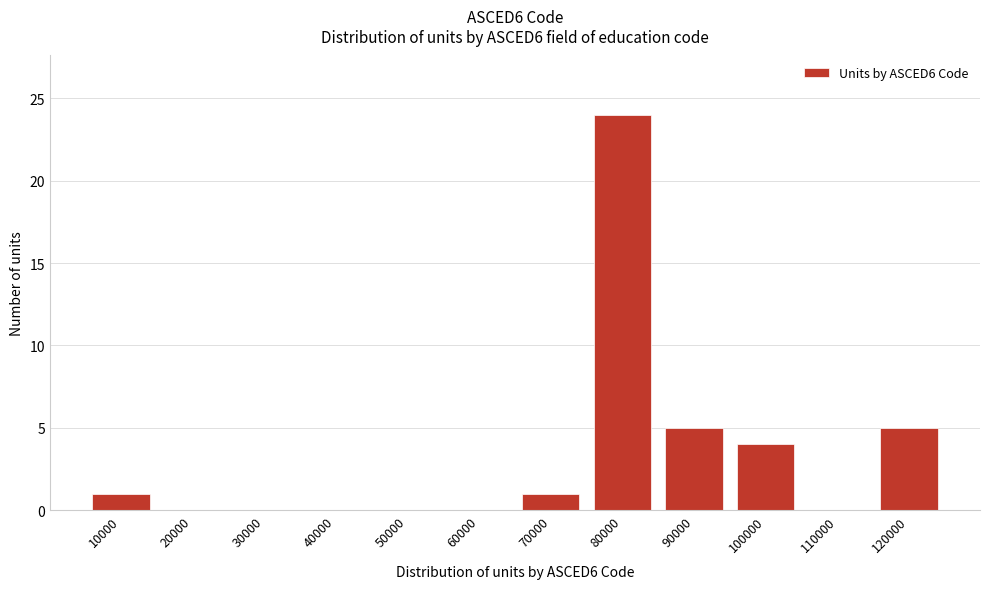

Reading left to right, list all the values displayed in this chart.

10000=1	20000=0	30000=0	40000=0	50000=0	60000=0	70000=1	80000=24	90000=5	100000=4	110000=0	120000=5